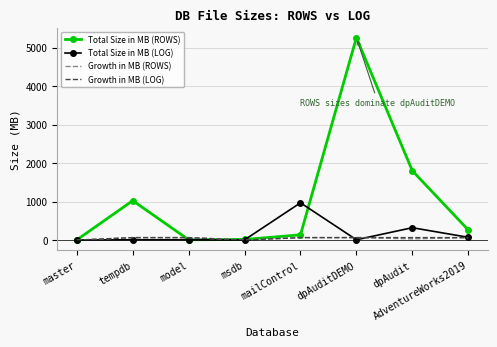

True or false: Growth in MB (LOG) has a value of 0 at msdb.

True